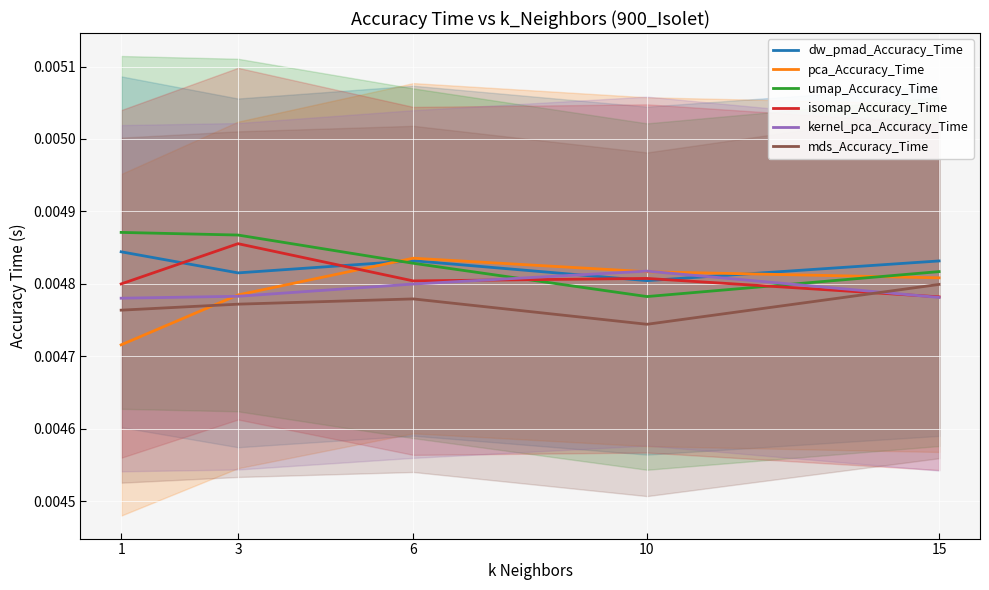

Is the value of mds_Accuracy_Time at 3 greater than the value of kernel_pca_Accuracy_Time at 6?

No